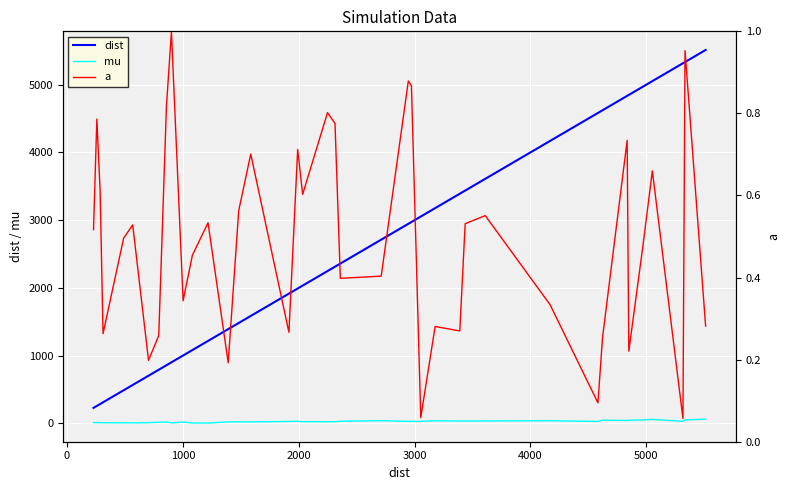

True or false: dist and mu intersect in this chart.

False